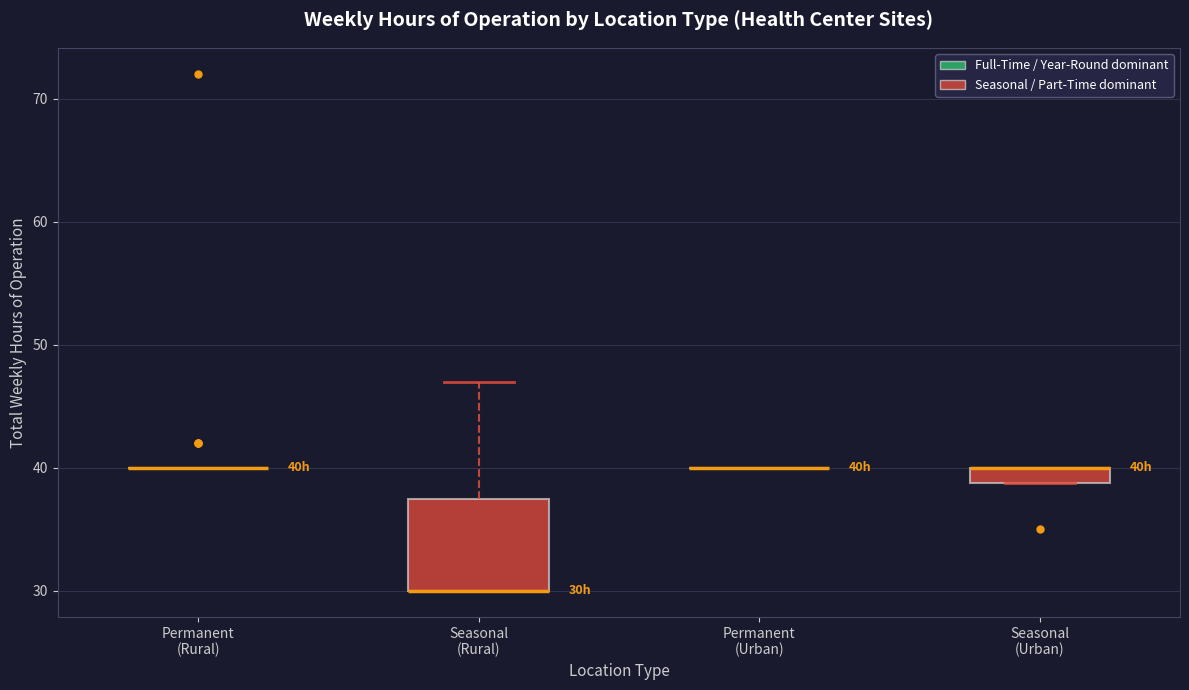

Which box is the tallest, from its lower edge to its upper edge?

Seasonal (Rural)